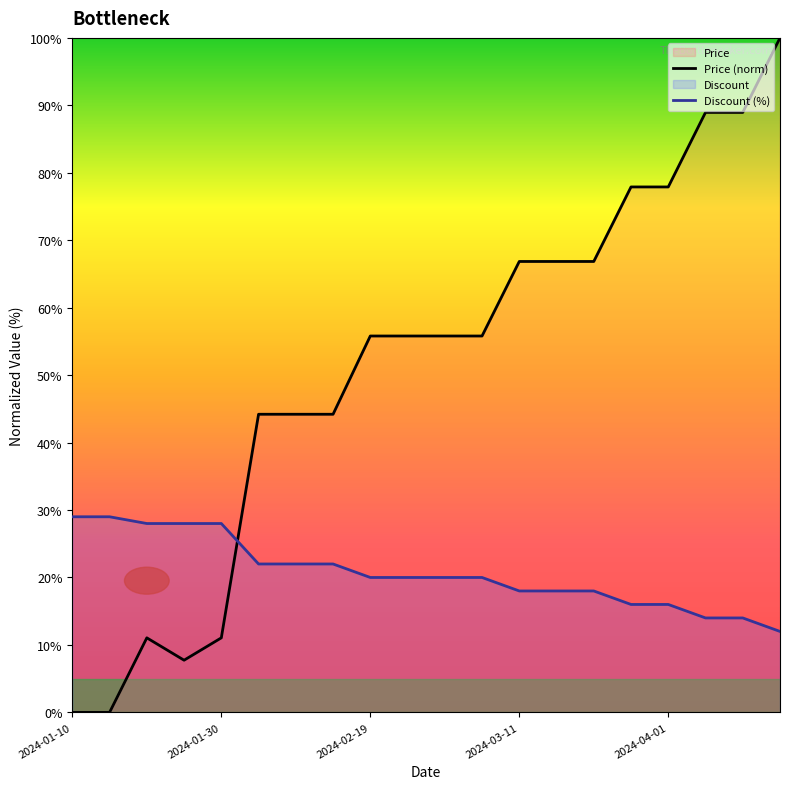

Read the Price (norm) value at 2024-03-11.

66.9